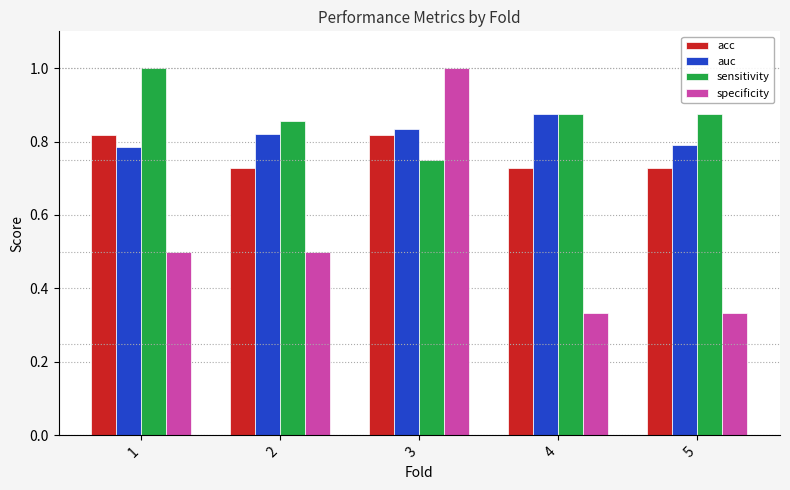

The acc series shows 1.2 at 4. True or false?

False